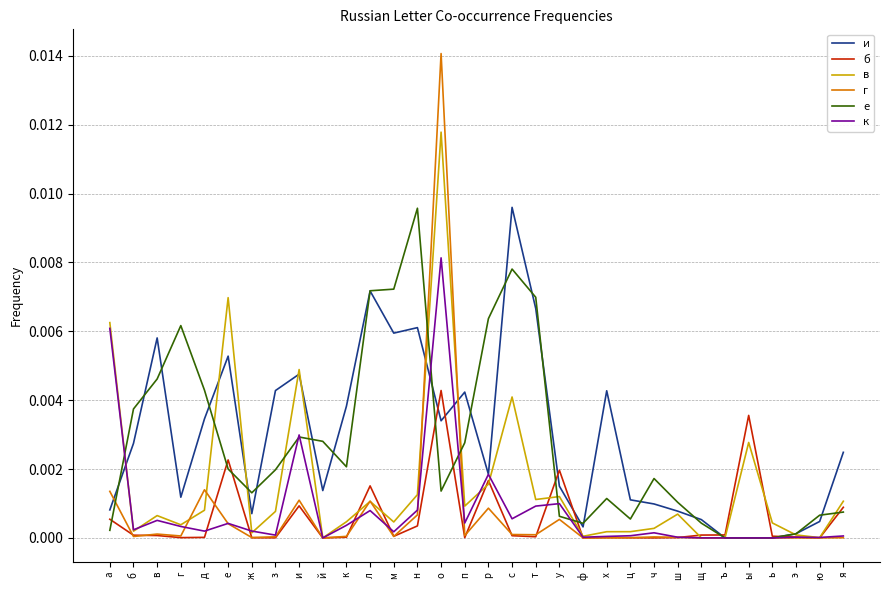

How many lines are shown in the chart?

6